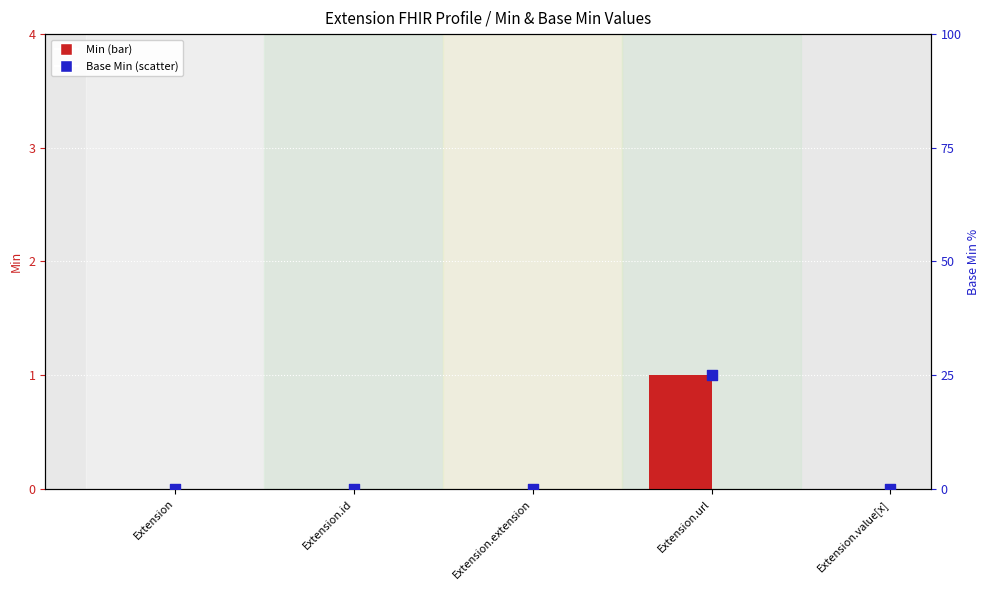

Is the value of Base Min at Extension.value[x] greater than the value of Min at Extension?

No